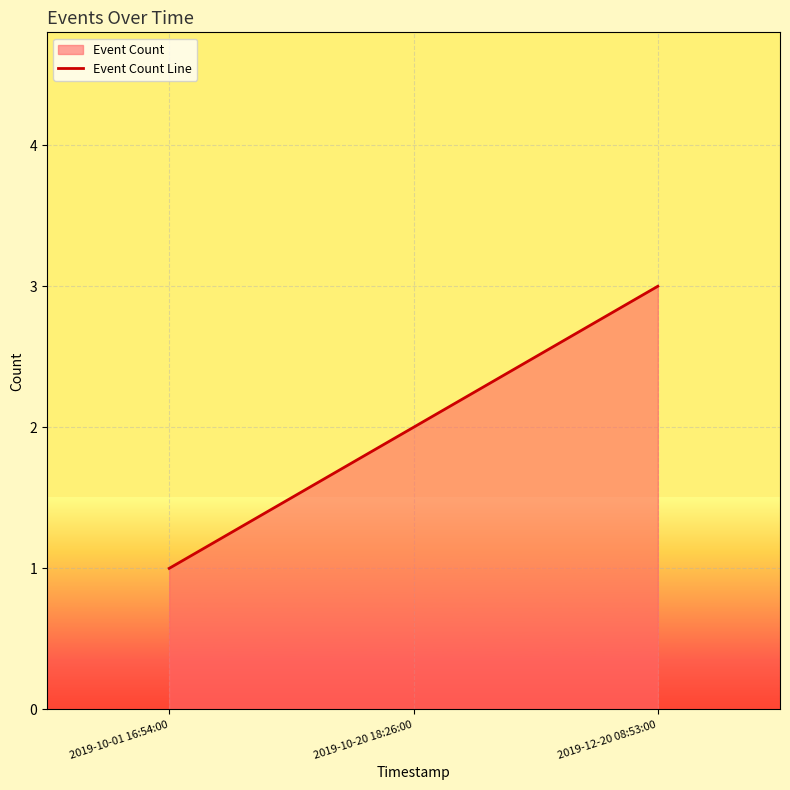

Reading left to right, list all the values displayed in this chart.

2019-10-01 16:54:00=1	2019-10-20 18:26:00=2	2019-12-20 08:53:00=3